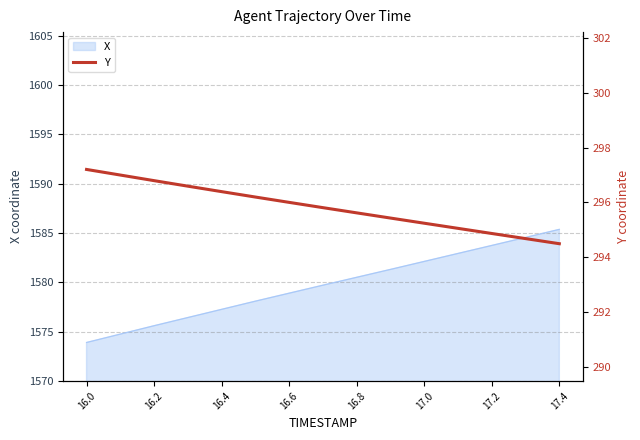

At which label does X reach its peak?

17.4